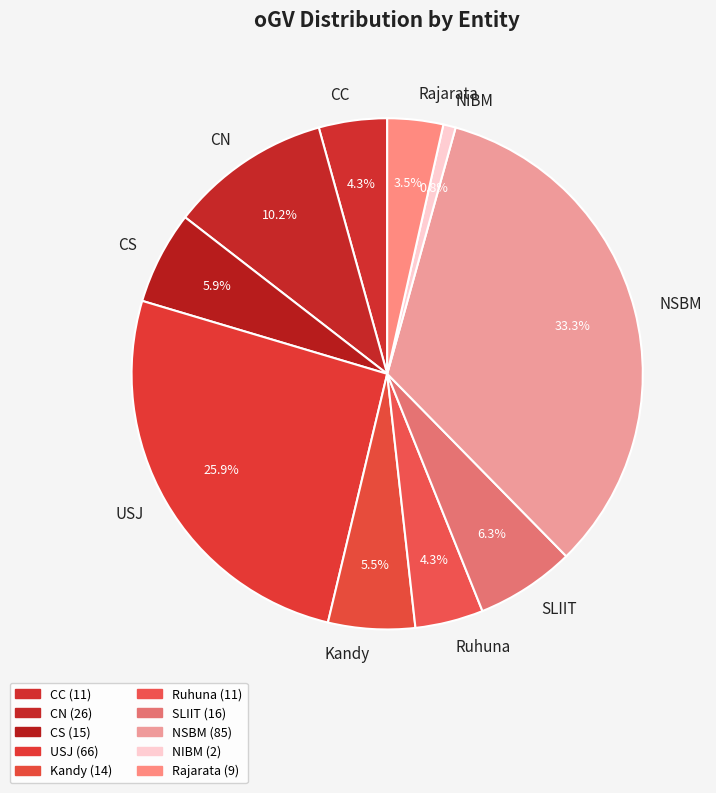

Is the sum of CC and CS greater than half?

No